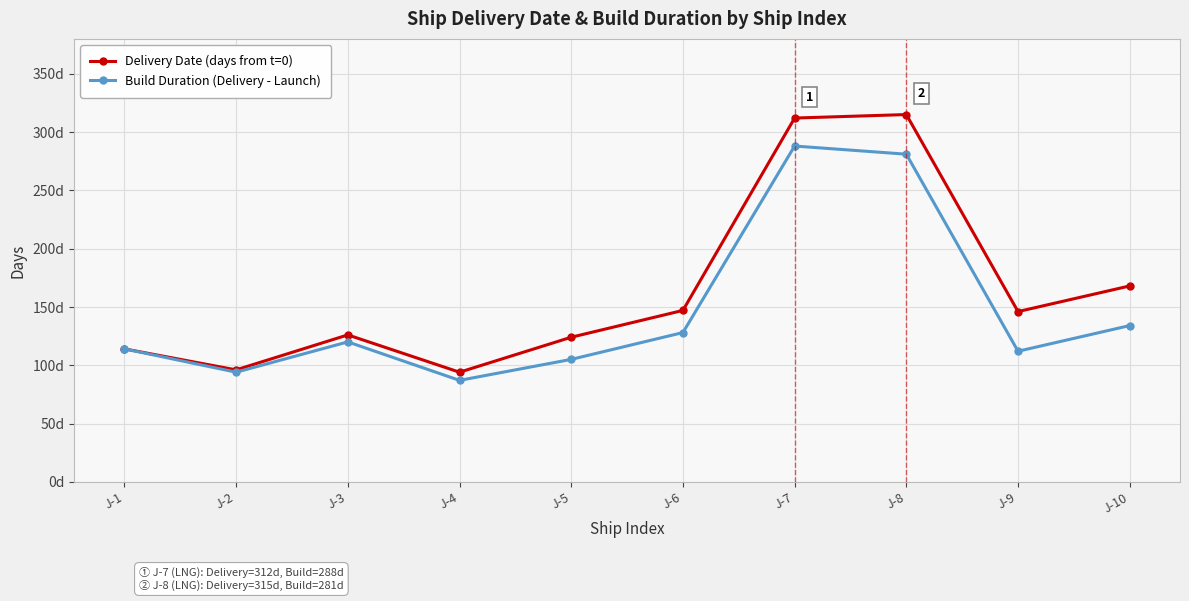

Which has a higher value, J-4 or J-9?

J-9